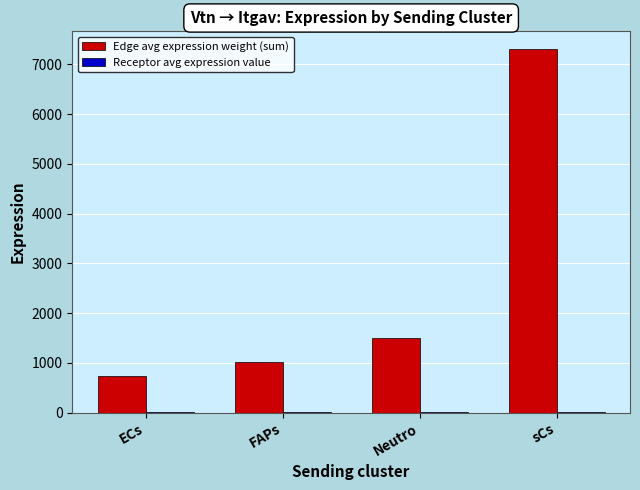

At which label does Edge avg expression weight (sum) first exceed 1490?

Neutro